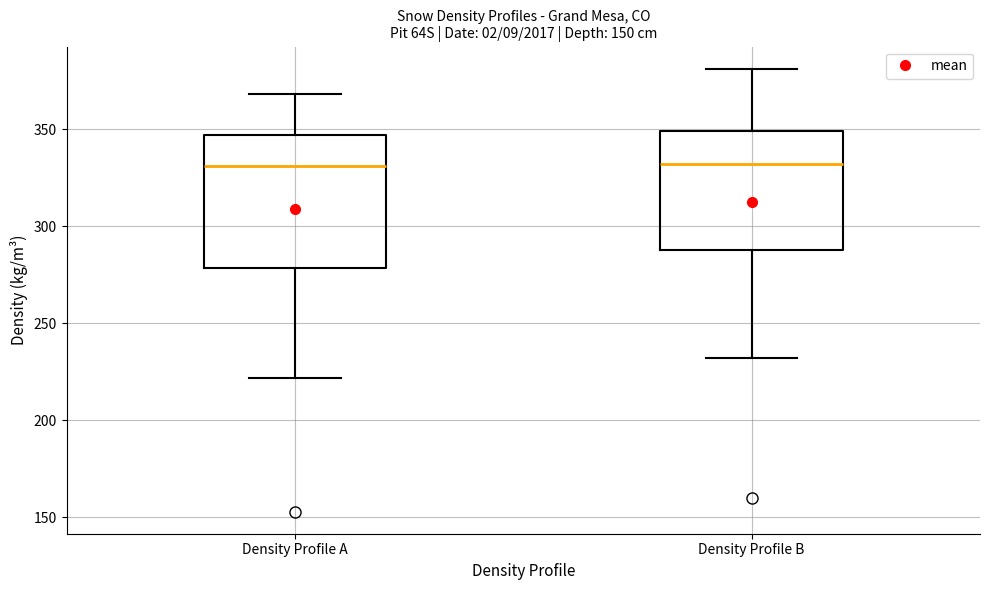

Comparing the boxes themselves (not the whiskers), which one is the tallest?

Density Profile A